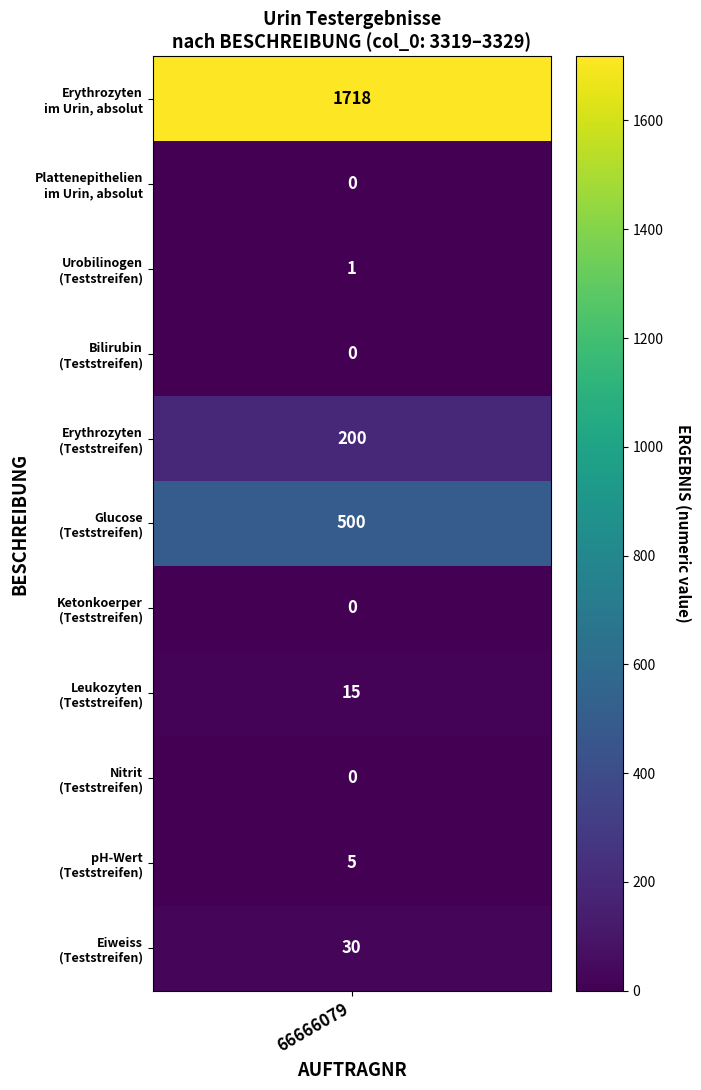

What is the difference between the values at 3327 and 3319?

1718